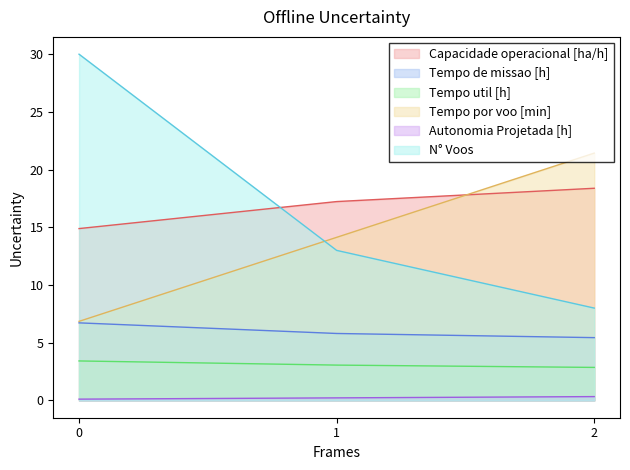

Reading left to right, transcribe all the data shown in this chart.

Capacidade operacional [ha/h]: 14.9	17.2	18.4
Tempo de missao [h]: 6.7	5.8	5.4
Tempo util [h]: 3.4	3.1	2.9
Tempo por voo [min]: 6.8	14.1	21.4
Autonomia Projetada [h]: 0.1	0.2	0.3
N° Voos: 30.0	13.0	8.0